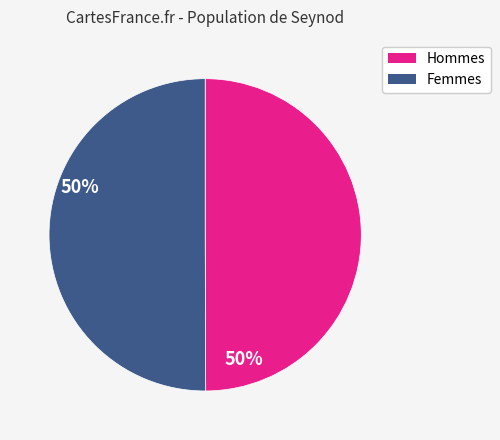

How many slices are in this pie chart?

2